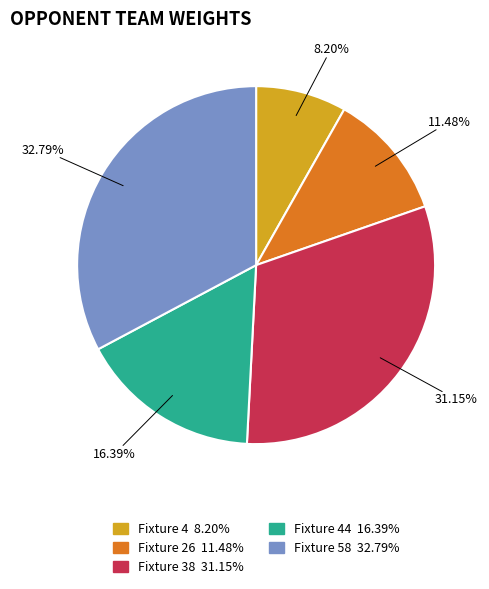

Is there a majority slice in this chart?

No